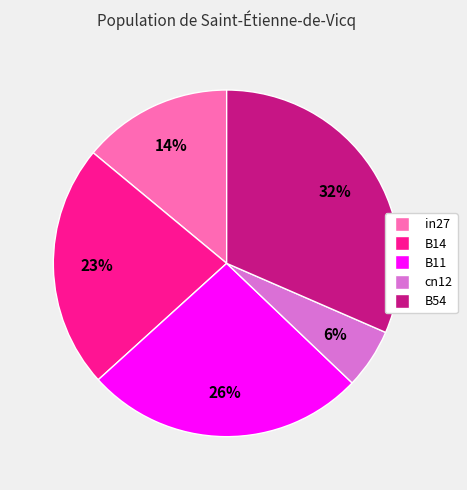

Do B54 and cn12 together represent more than half of the pie?

No